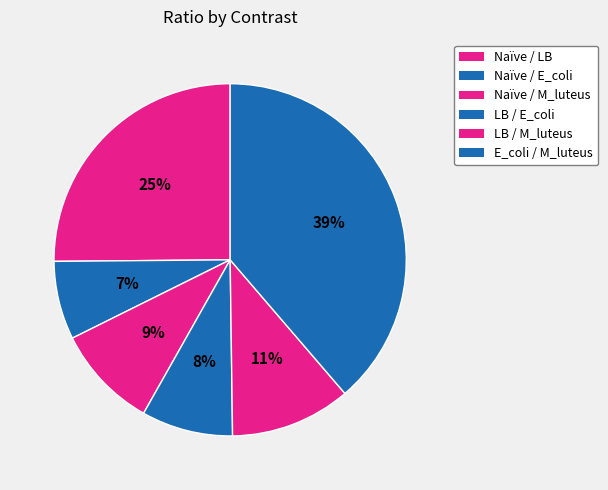

Is Naïve / LB the majority of the pie?

No